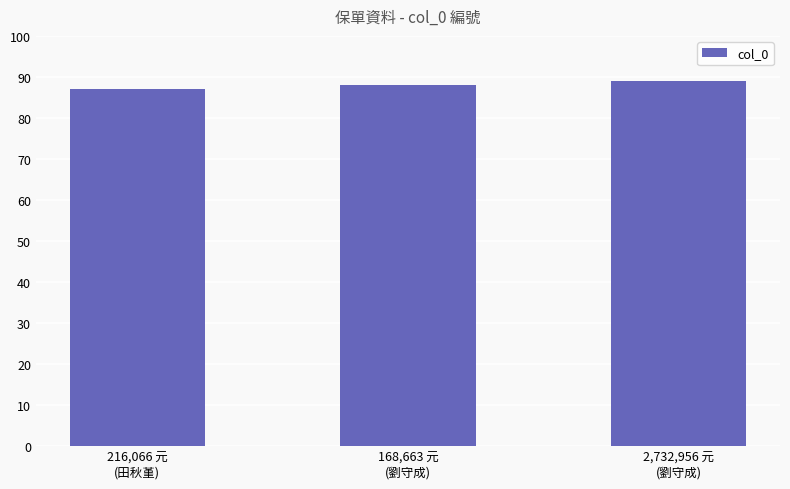

Reading right to left, transcribe all the data shown in this chart.

2,732,956 元
(劉守成)=89	168,663 元
(劉守成)=88	216,066 元
(田秋堇)=87